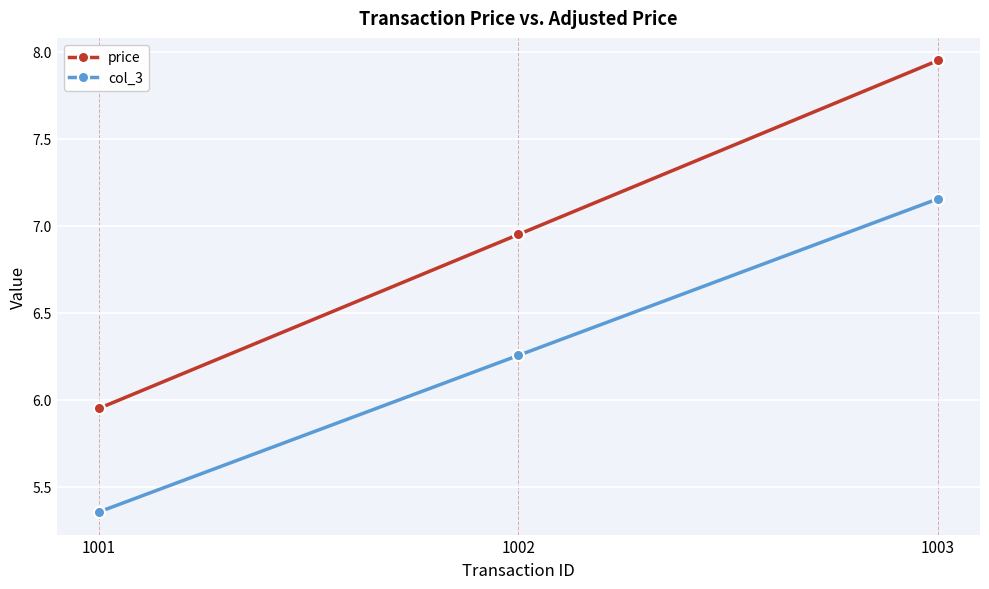

True or false: price has a value of 2.5 at 1001.

False